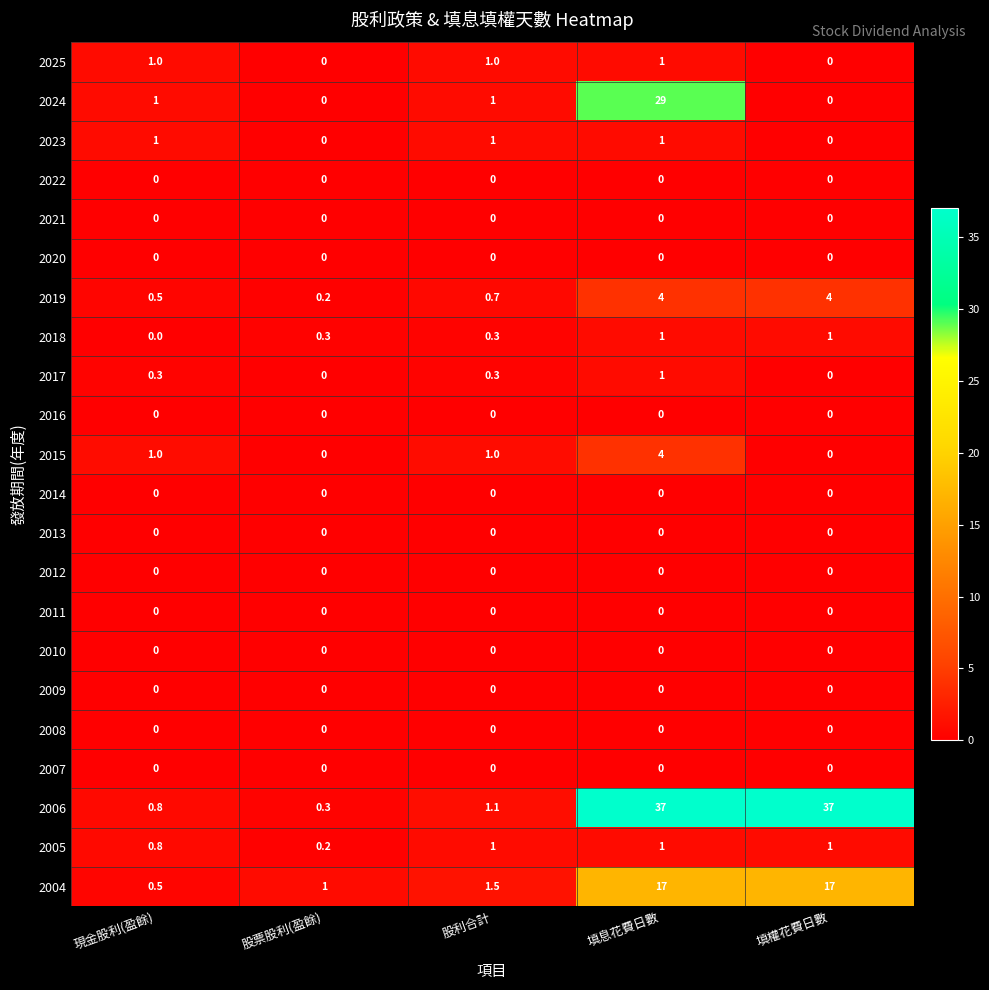

Which series changed the most between 現金股利(盈餘) and 股利合計?

2004